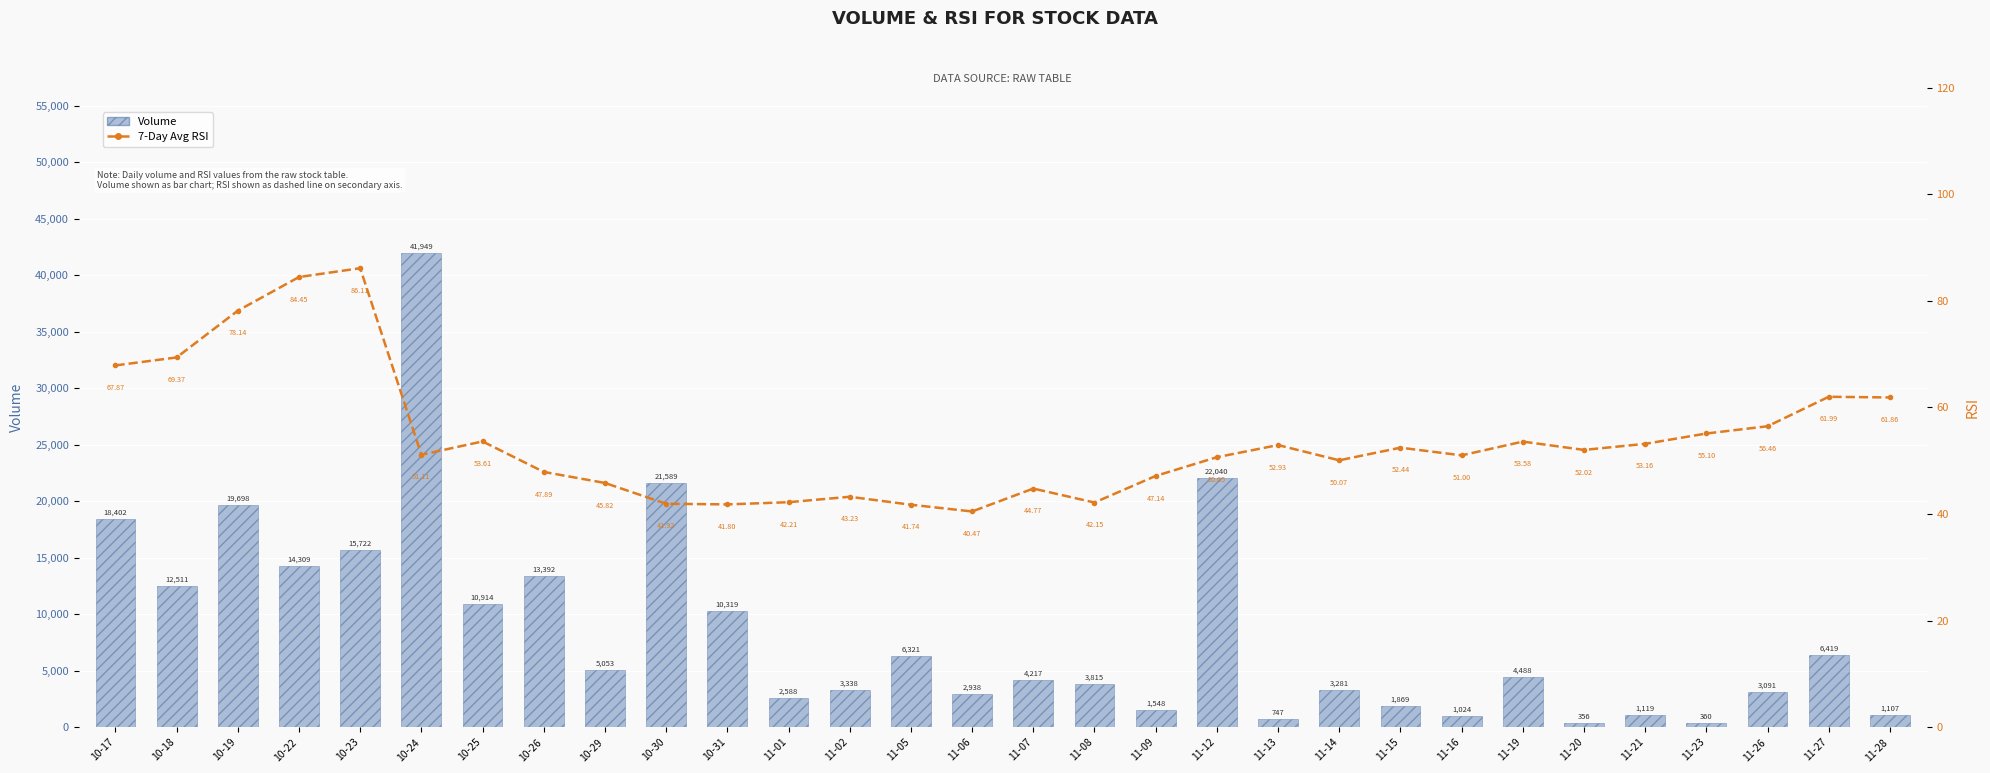

What is the spread (max minus min) of values at 11-09?

1500.9